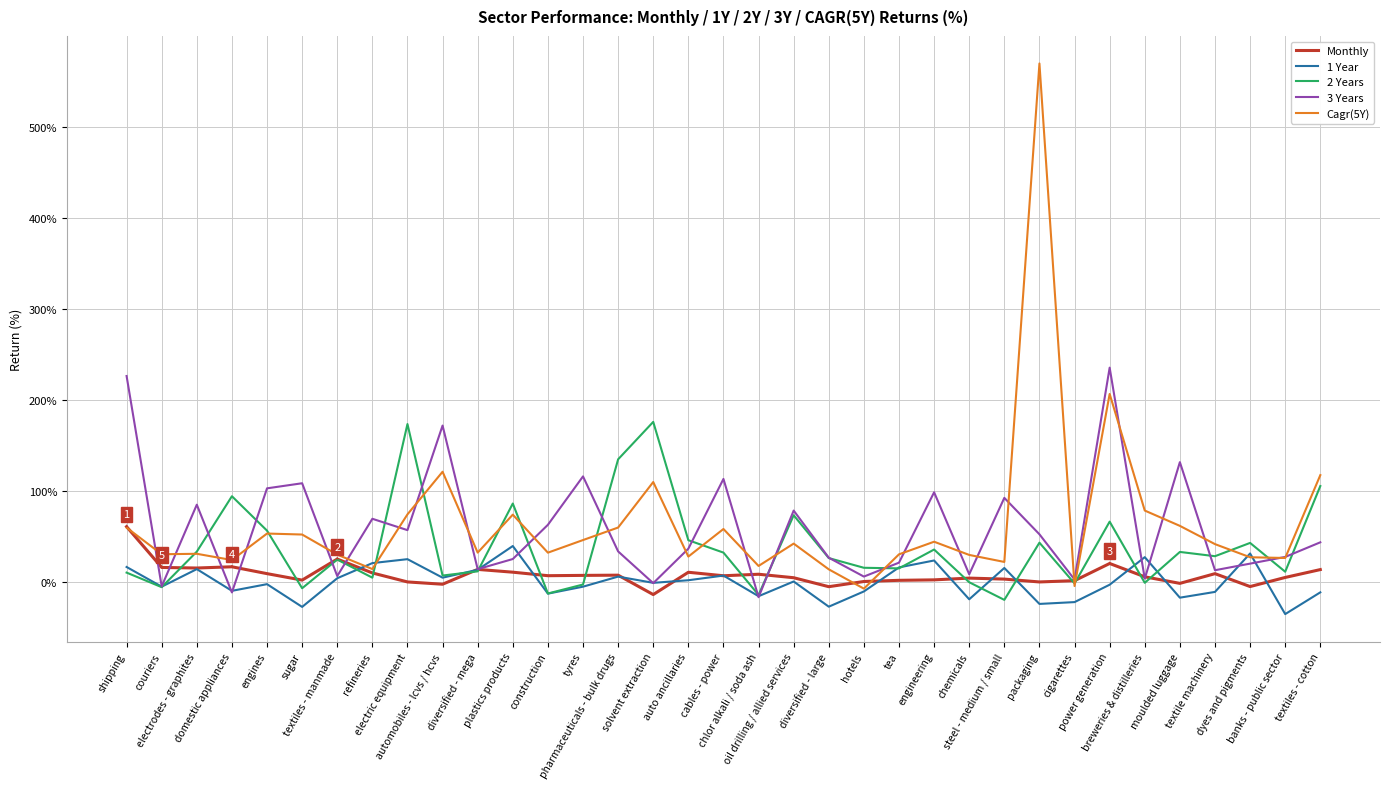

What is the maximum value shown in the chart?

569.7